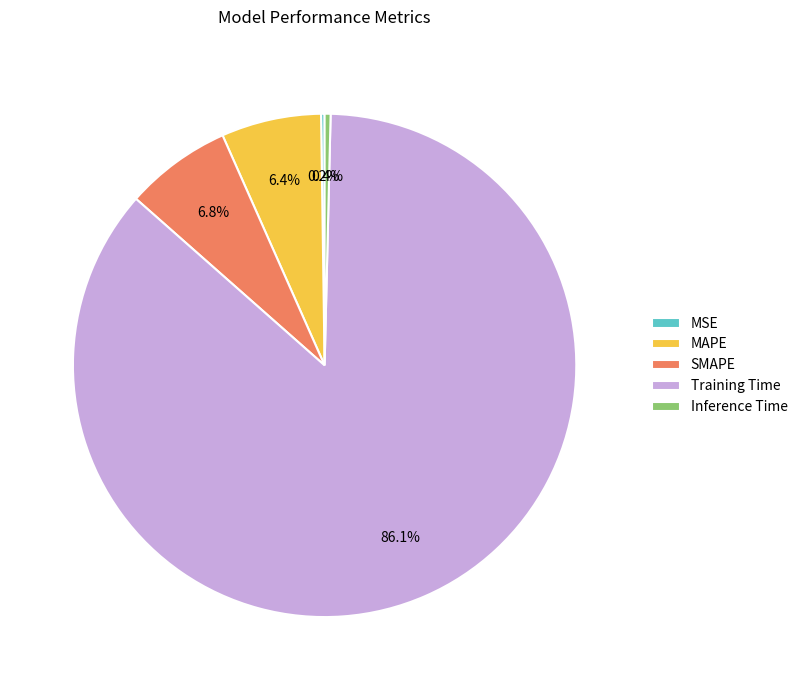

Combined, do SMAPE and MAPE account for over 50%?

No